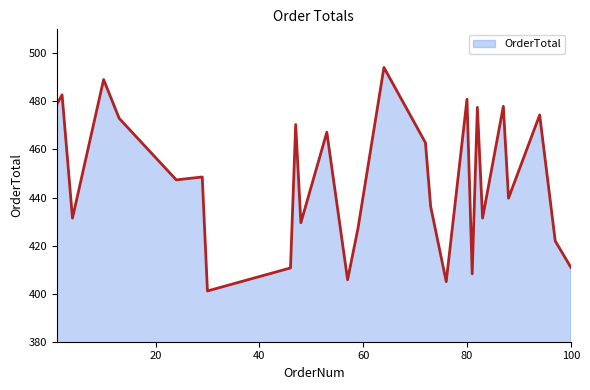

What is the greatest value displayed?

494.1